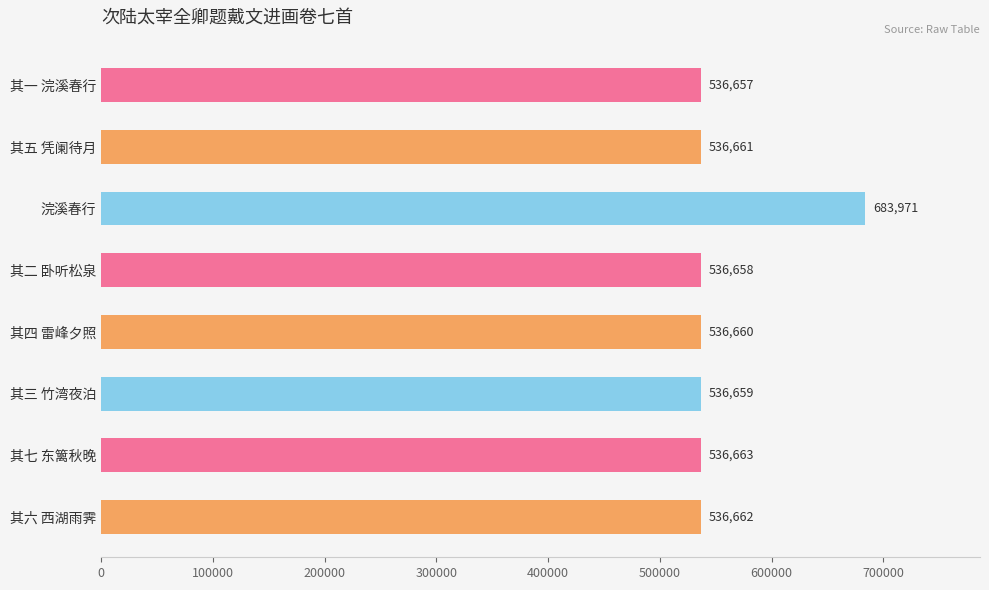

List the labels in order of value, largest first.

浣溪春行, 其七 东篱秋晚, 其六 西湖雨霁, 其五 凭阑待月, 其四 雷峰夕照, 其三 竹湾夜泊, 其二 卧听松泉, 其一 浣溪春行